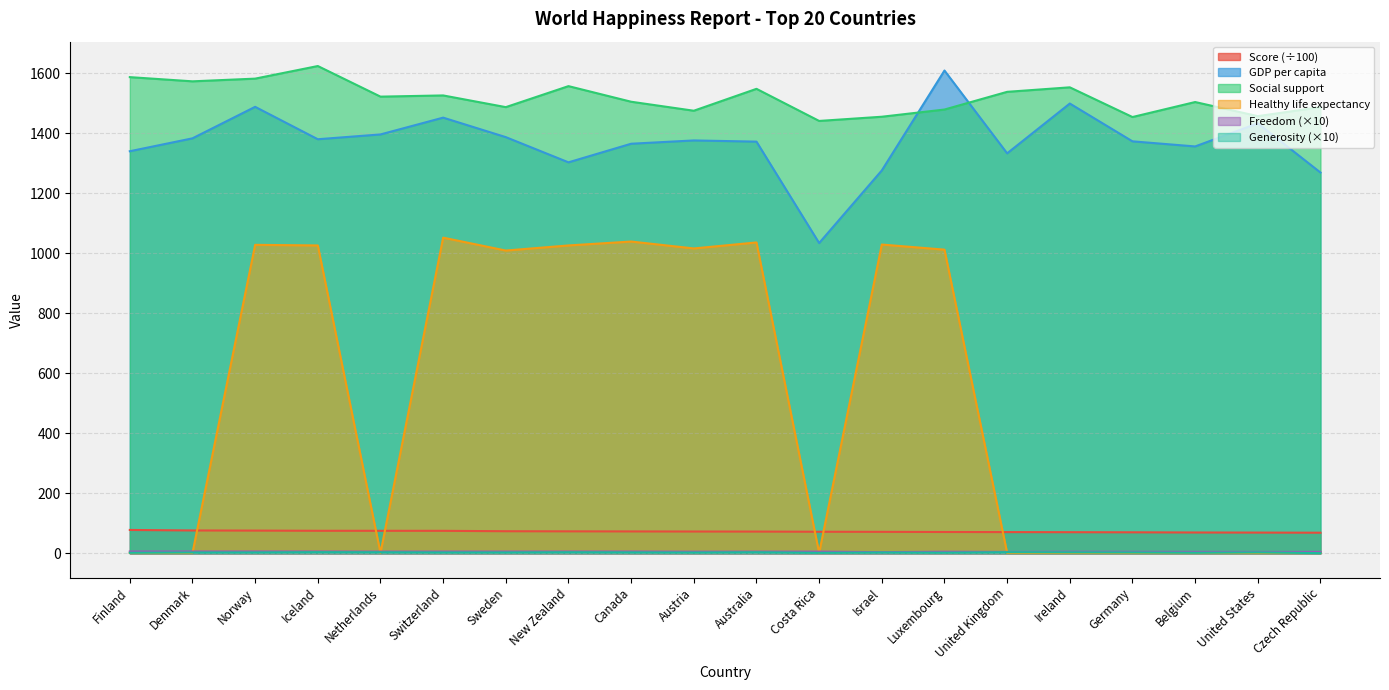

What is the sum of the Generosity values at Sweden and Switzerland?

5.3